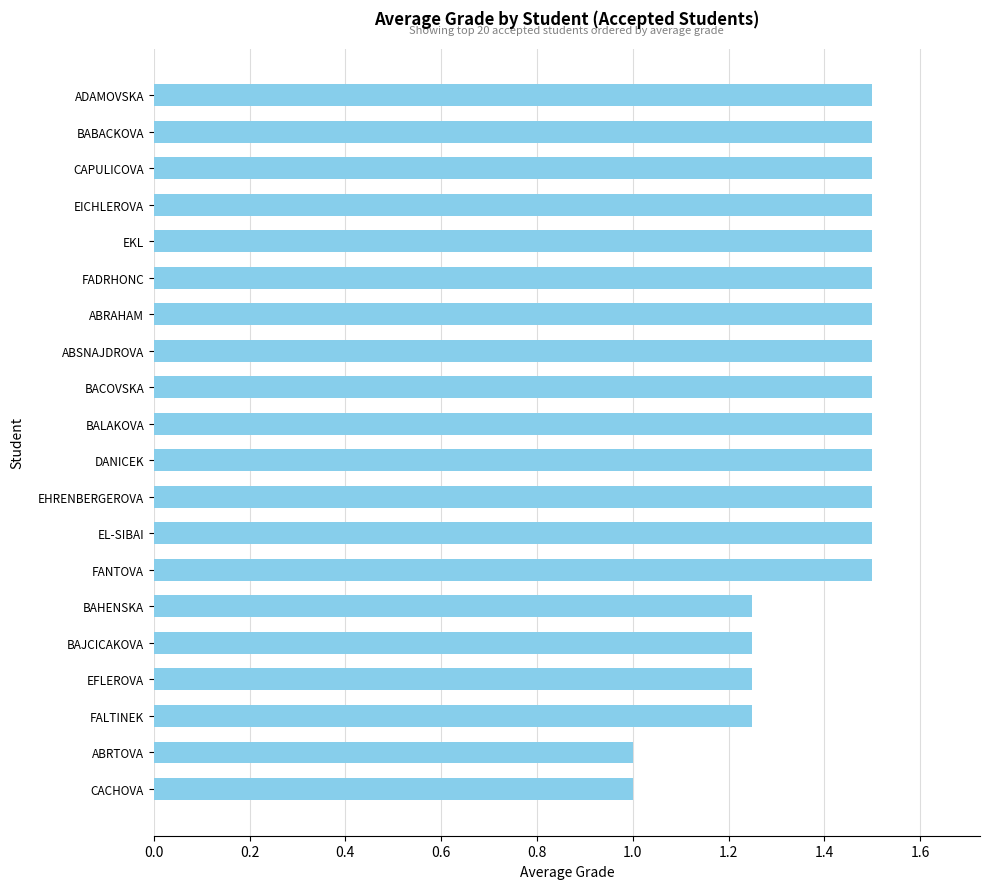

What is the label of the 4th bar from the top?

EICHLEROVA